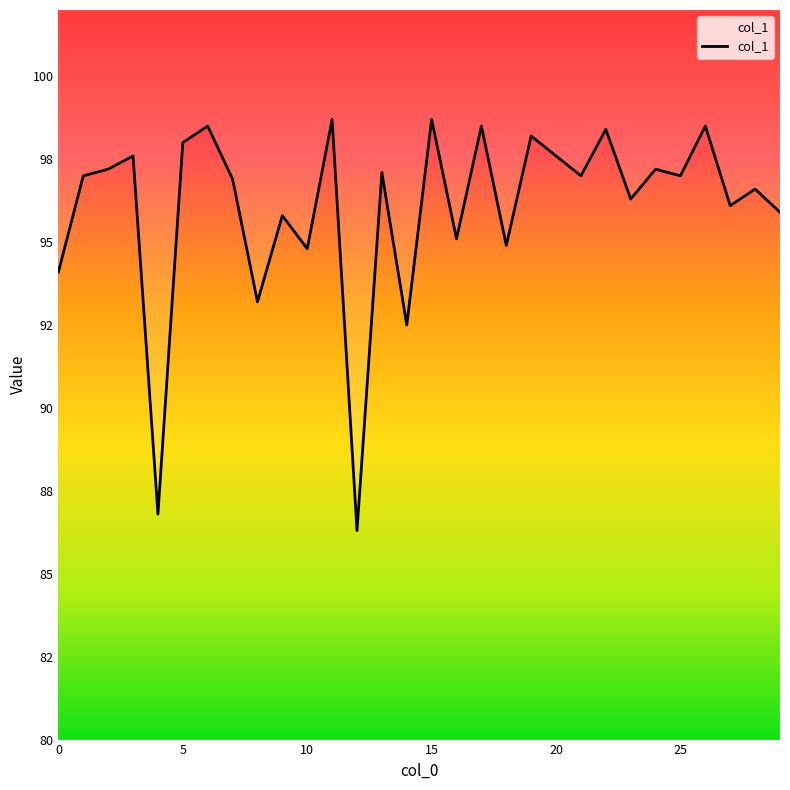

What is the change in value from 11 to 18?

-3.8